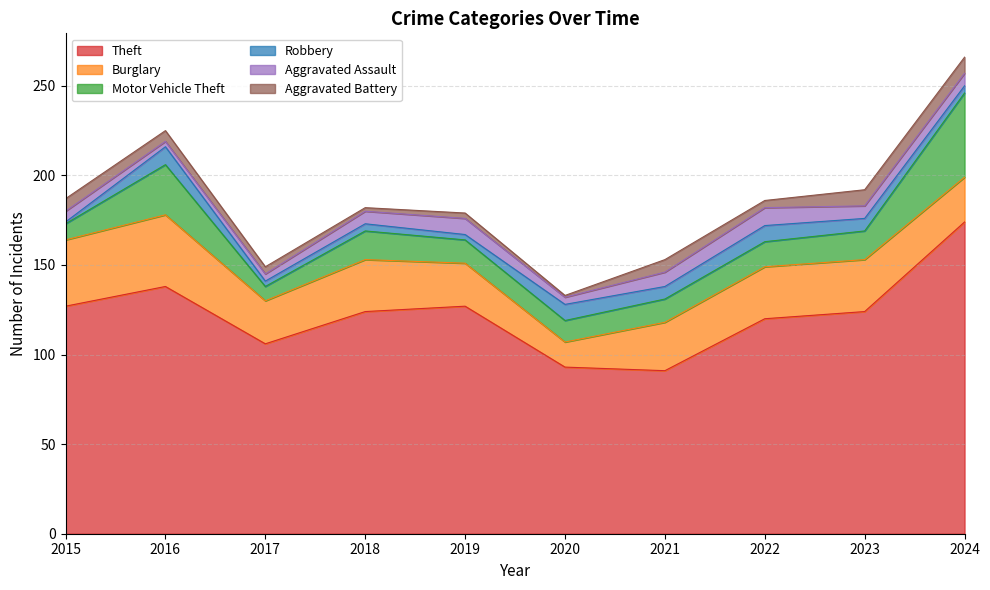

What is the value of the Robbery point at the 2nd from the left?

10